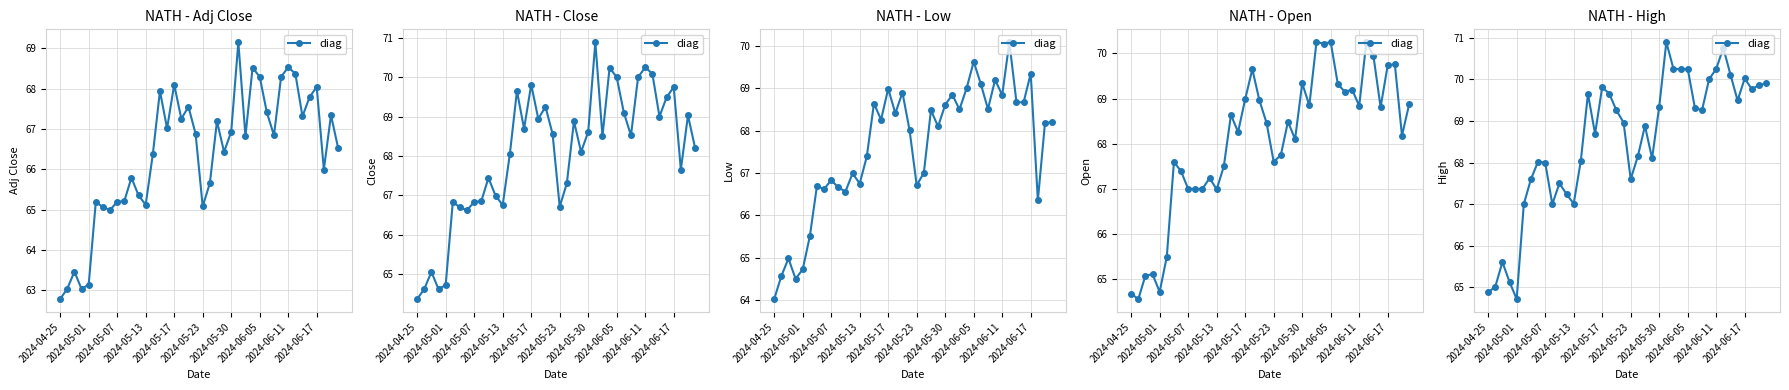

True or false: there are more than 0 points higher than both neighbors.

True